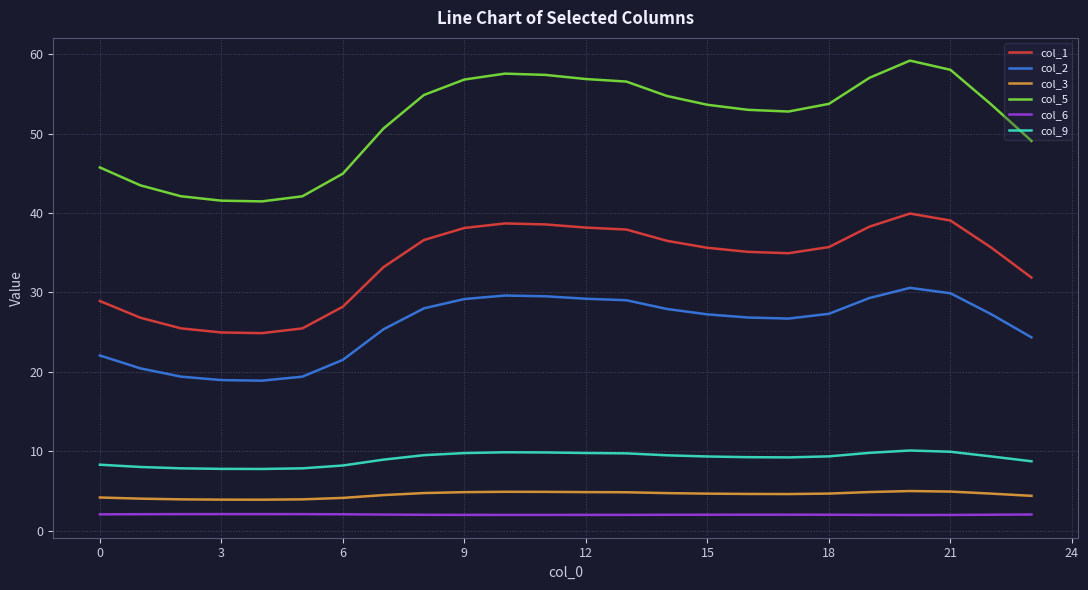

What is the average value of the col_2 series?

25.7